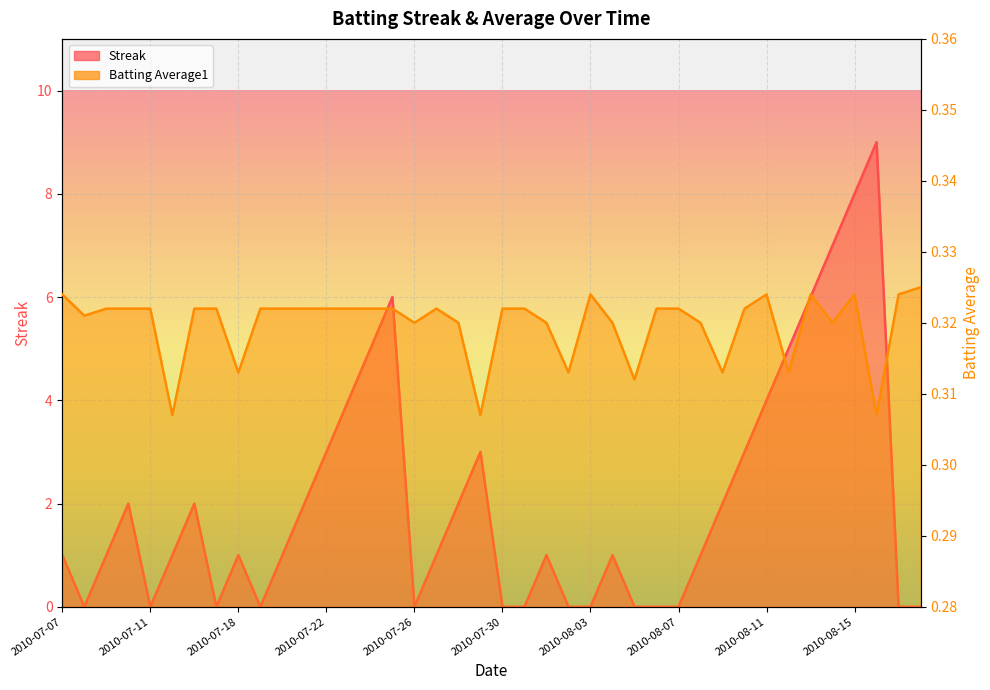

At which label does Batting Average1 reach its minimum?

2010-07-15